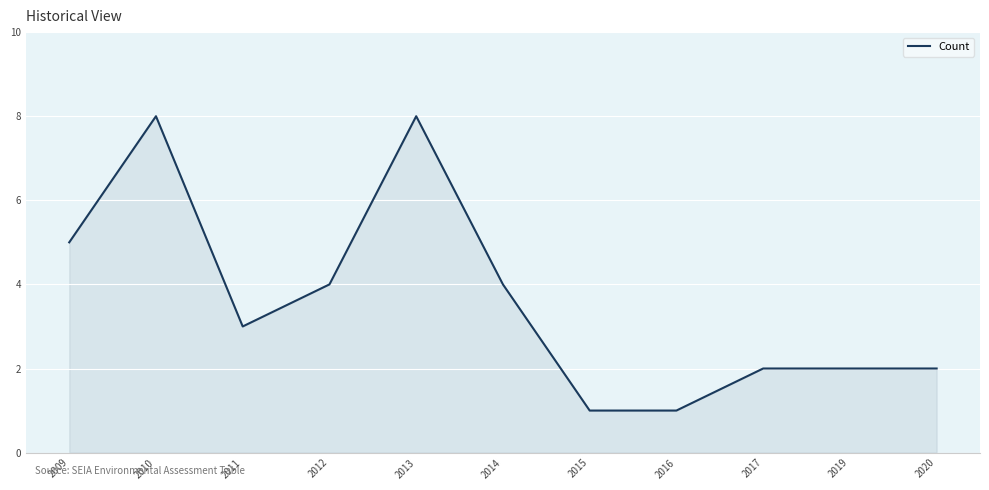

At which category does the data reach its first local peak?

2010